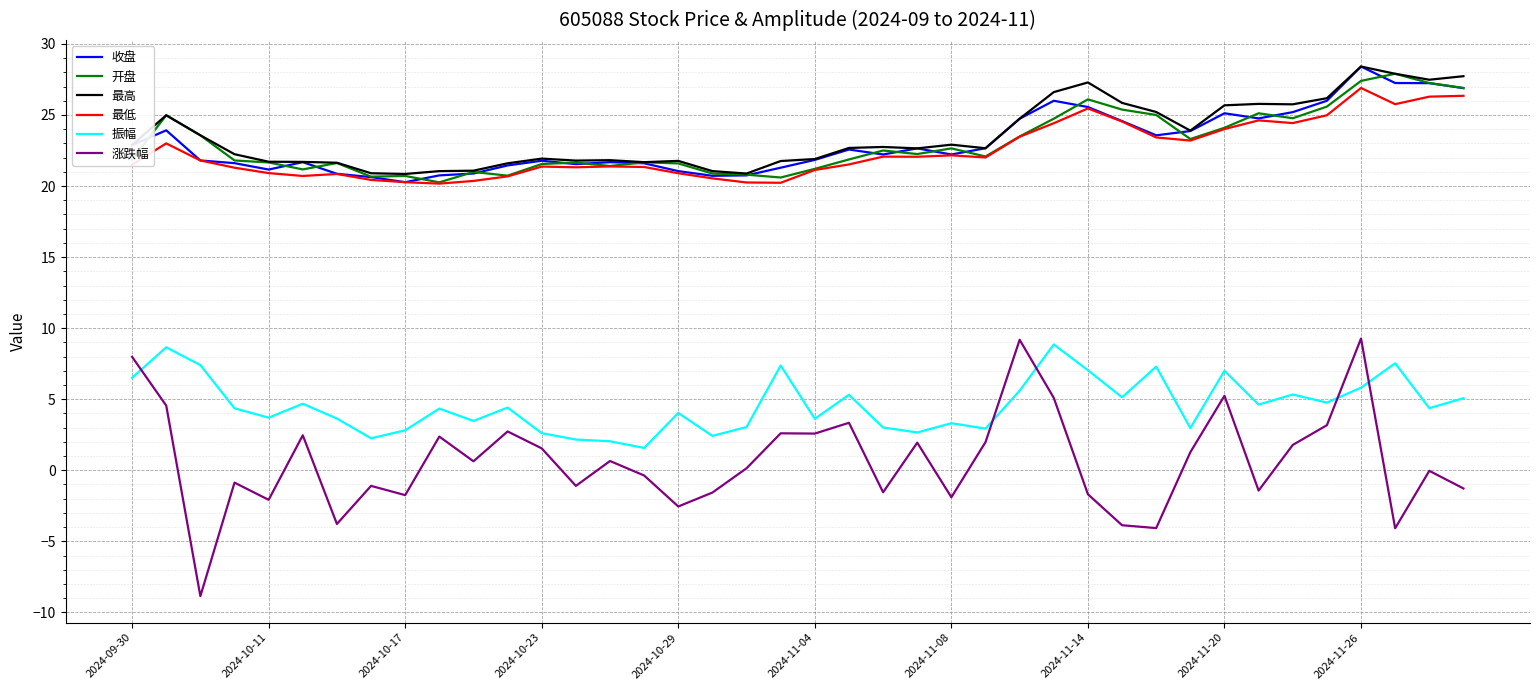

True or false: 最低 and 振幅 cross at least once.

False